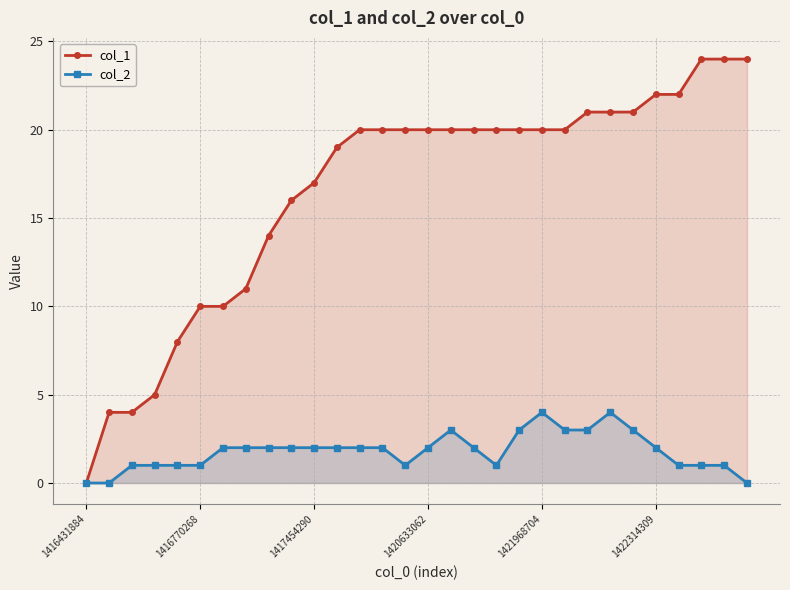

At which label is col_2 closest to 2?

6